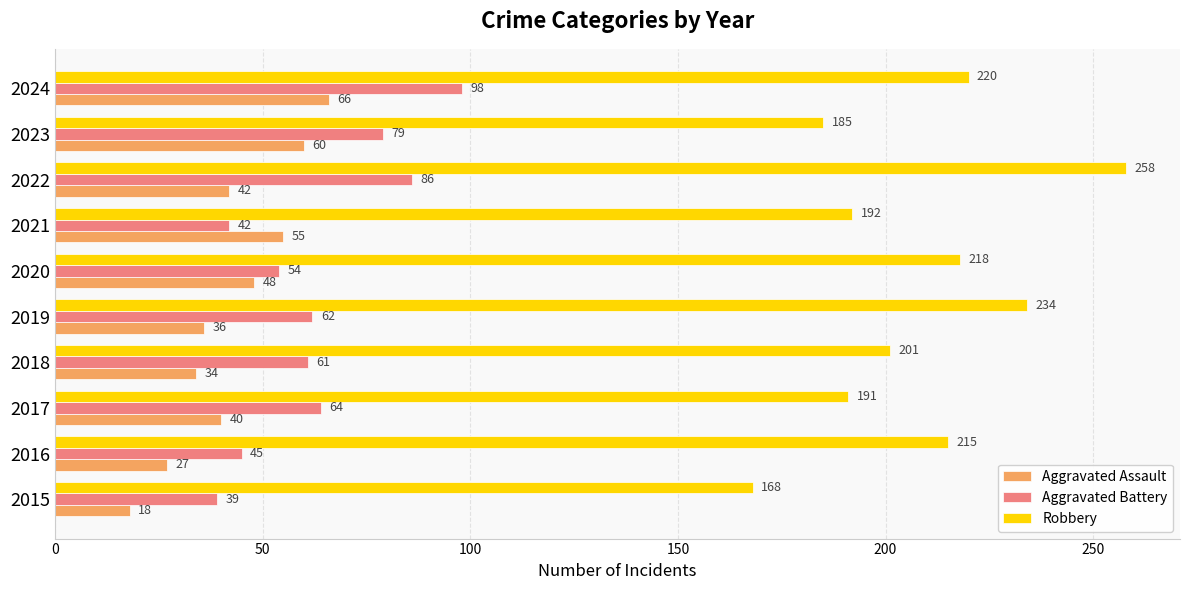

What is the difference between the second highest and minimum values in the Aggravated Assault series?

42